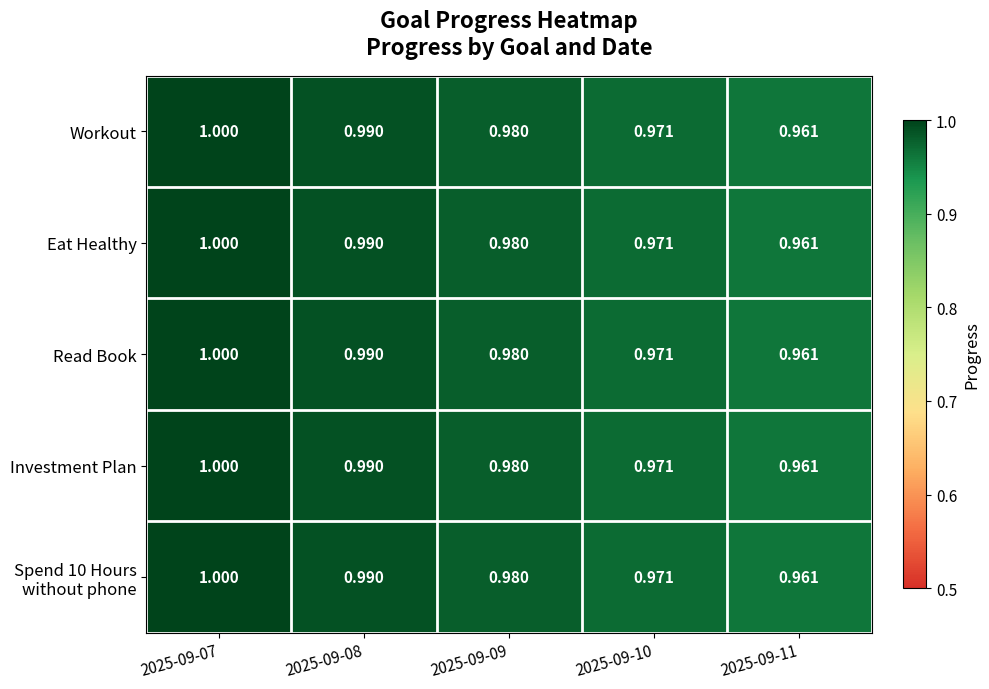

Is the value of Investment Plan at 2025-09-07 greater than the value of Workout at 2025-09-11?

Yes